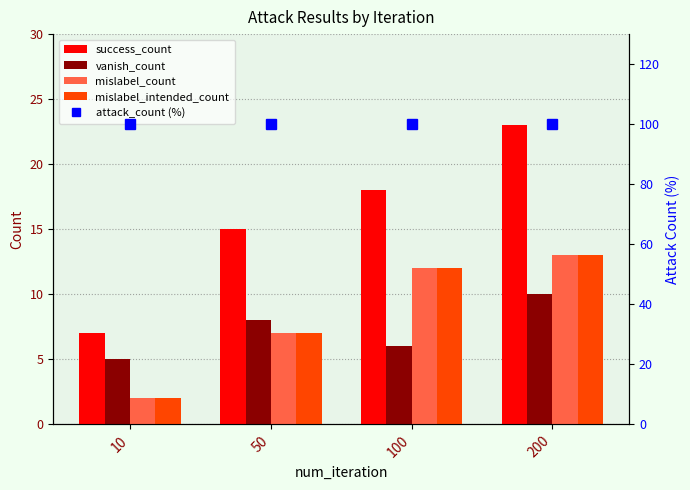

What is the smallest value displayed?

2